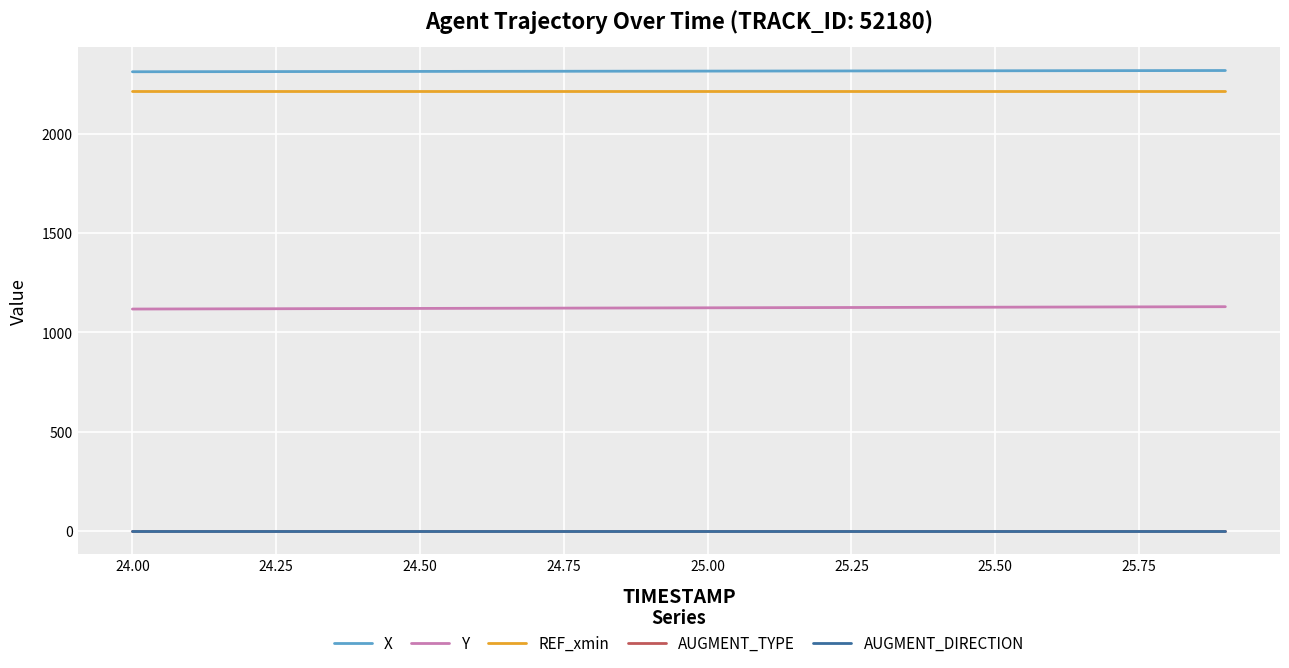

Does the chart have visible grid lines?

Yes